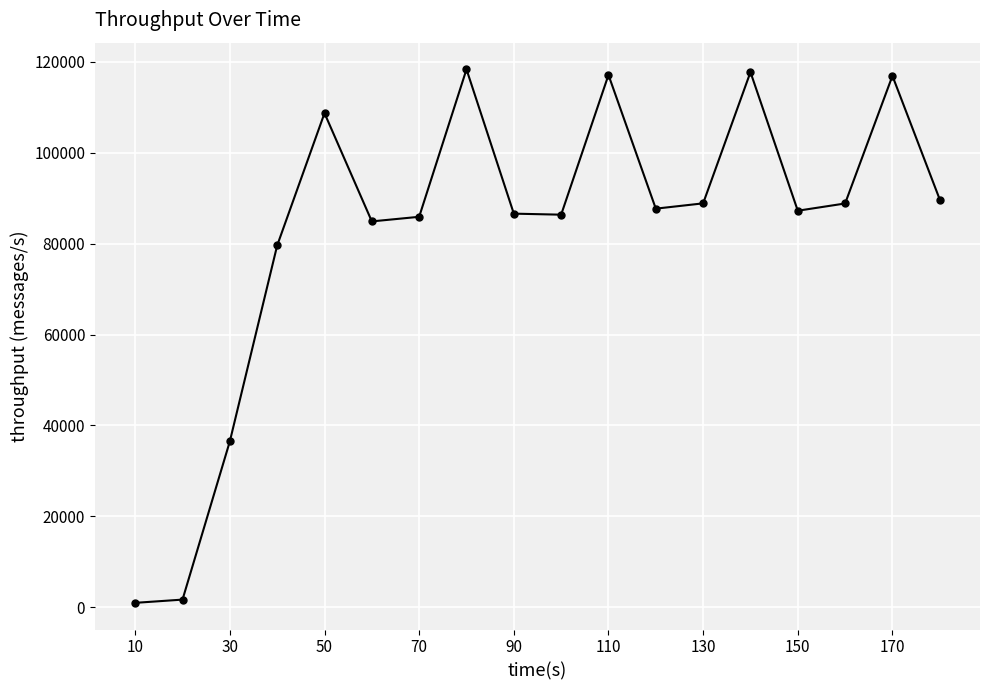

What is the difference between the second highest and second lowest values?

116044